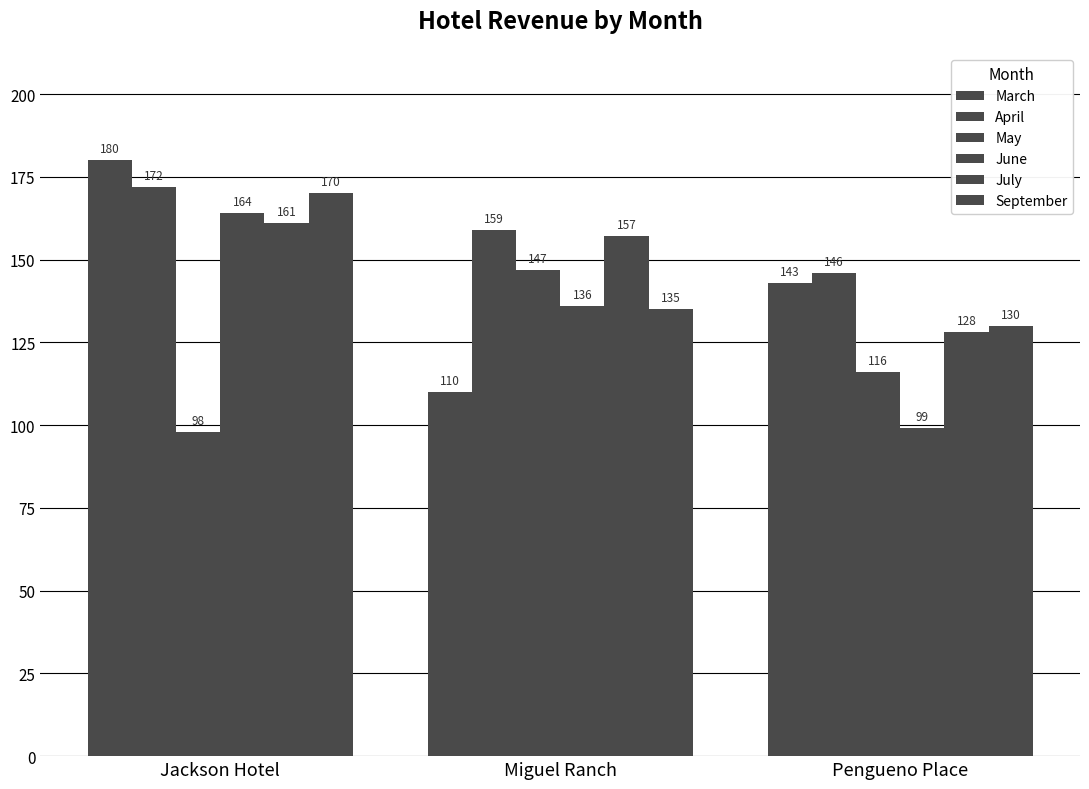

Count the number of data series in this chart.

6